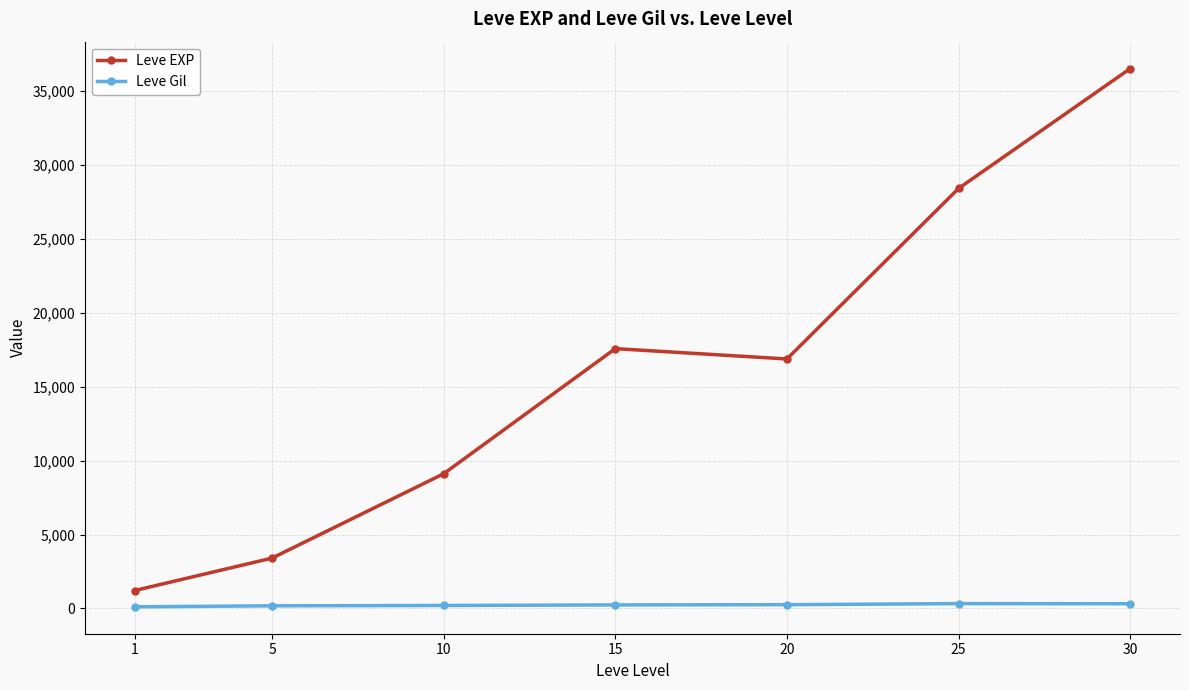

True or false: Leve Gil and Leve EXP cross at least once.

False